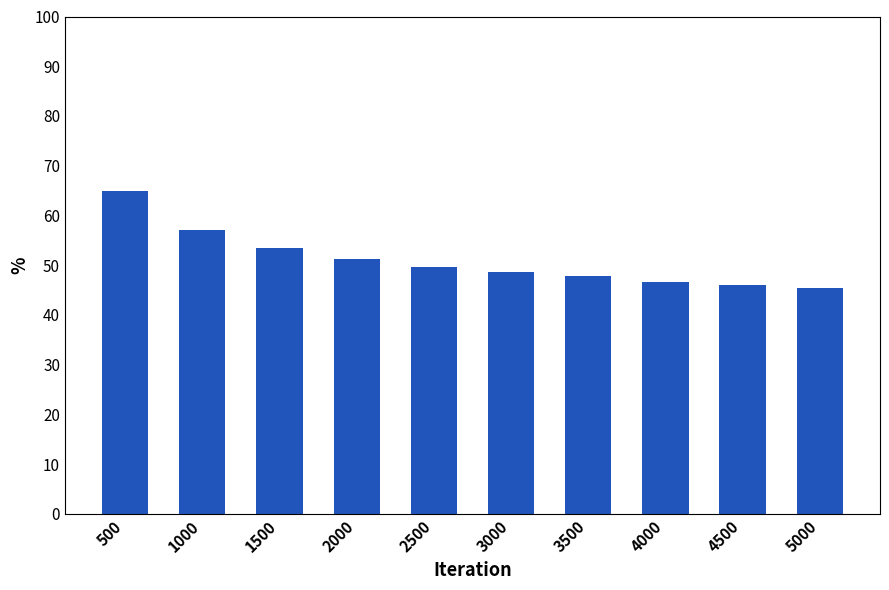

What value does the data have at 1000?

57.1